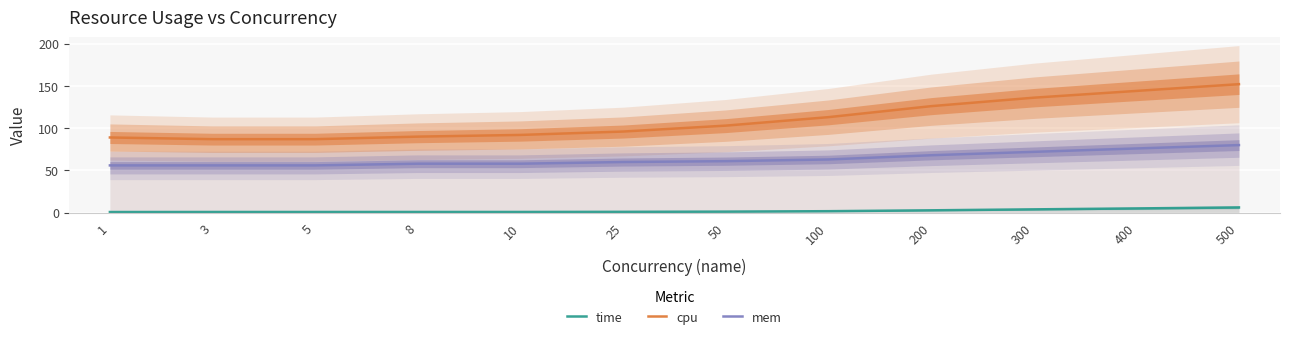

Where is mem nearest to the value 68?

200